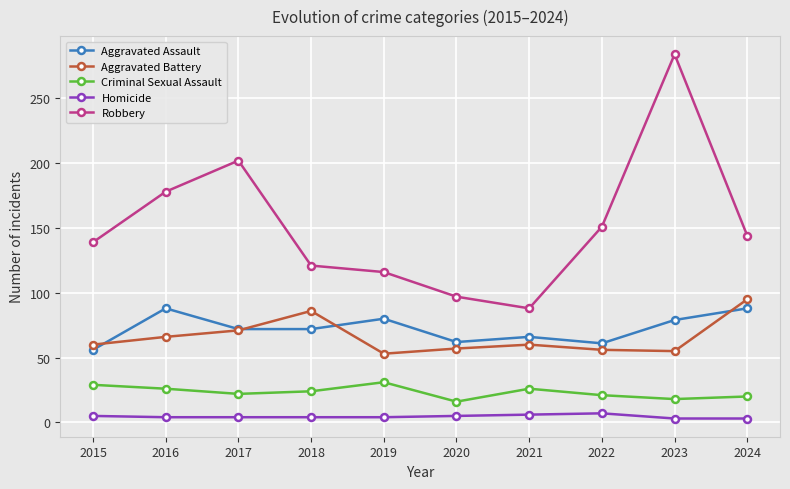

How many interior local valleys does the Robbery series have?

1